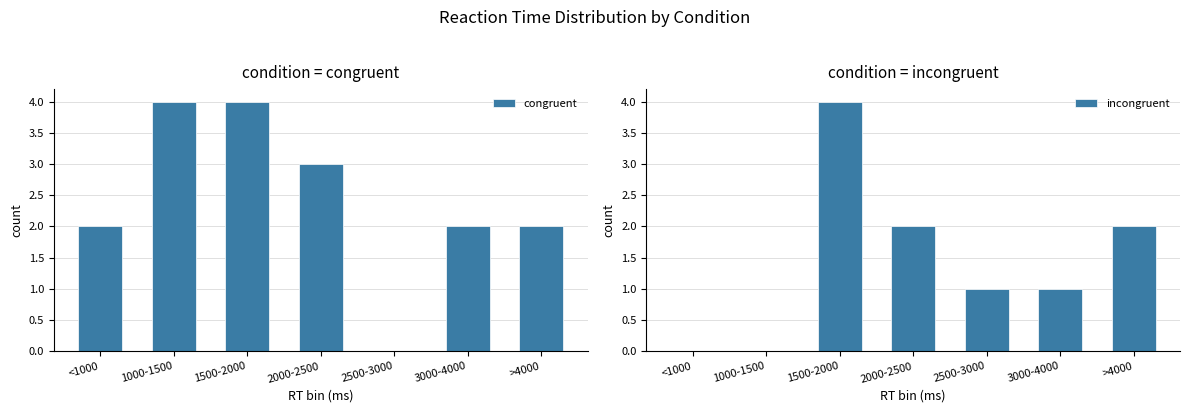

What is the difference between the highest and lowest values at <1000?

2